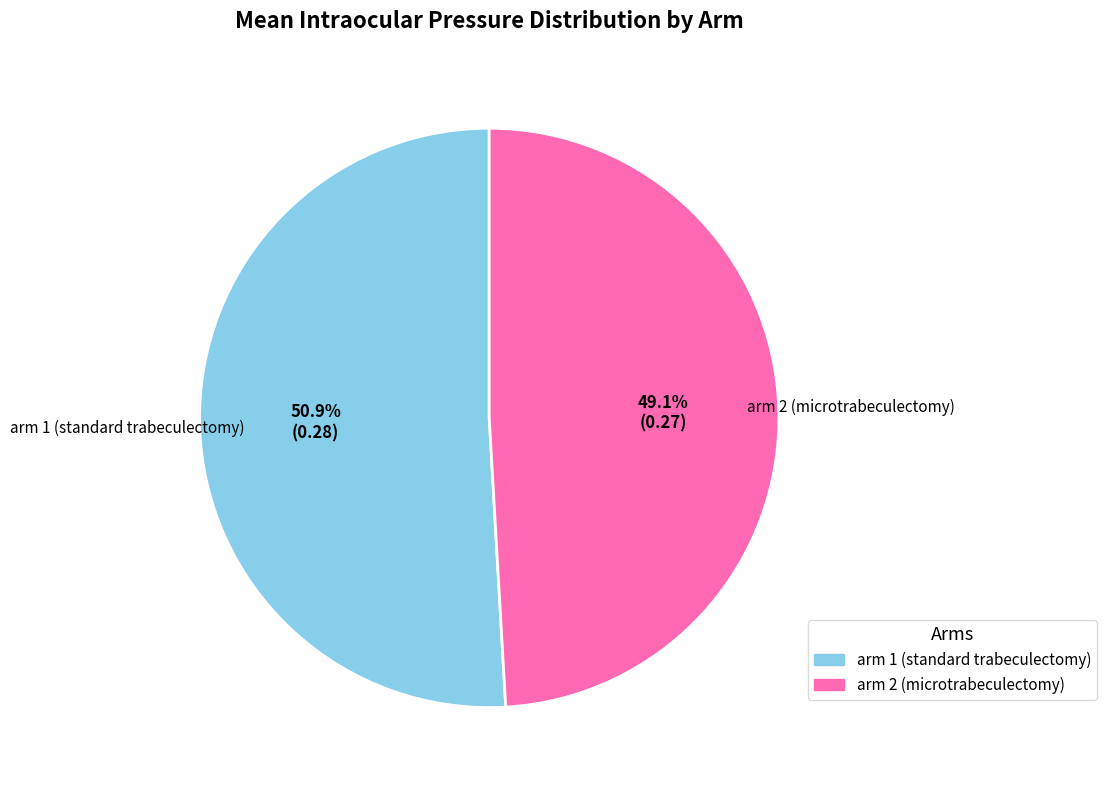

What is the largest slice in the pie chart?

arm 1 (standard trabeculectomy)